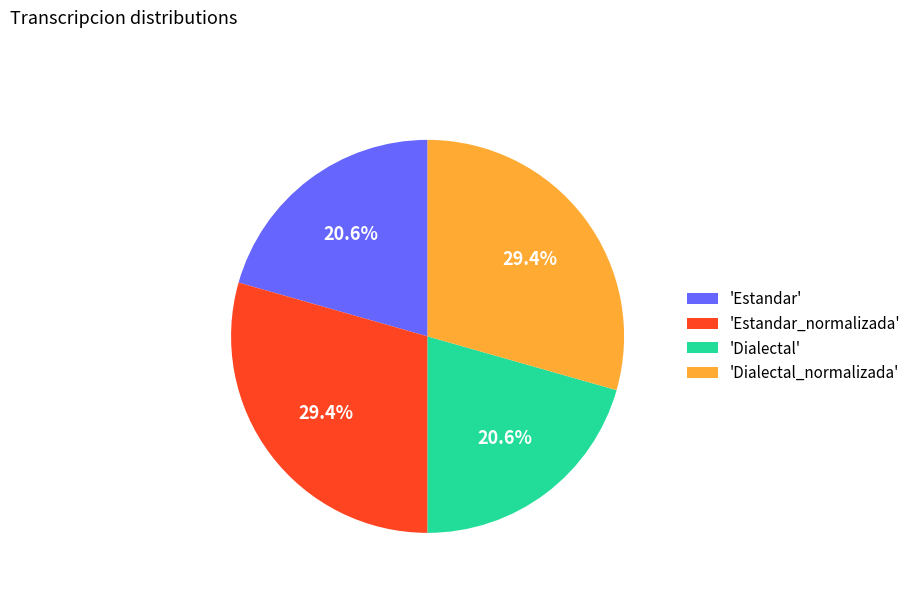

Which has a higher value, 'Dialectal_normalizada' or 'Dialectal'?

'Dialectal_normalizada'